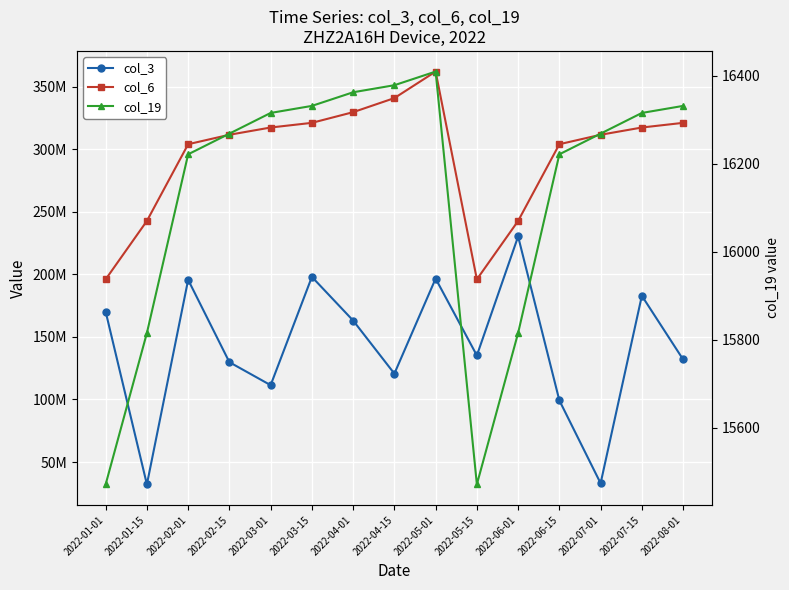

List the labels in order of col_19 value, largest first.

2022-05-01, 2022-04-15, 2022-04-01, 2022-03-15, 2022-08-01, 2022-03-01, 2022-07-15, 2022-02-15, 2022-07-01, 2022-02-01, 2022-06-15, 2022-01-15, 2022-06-01, 2022-01-01, 2022-05-15